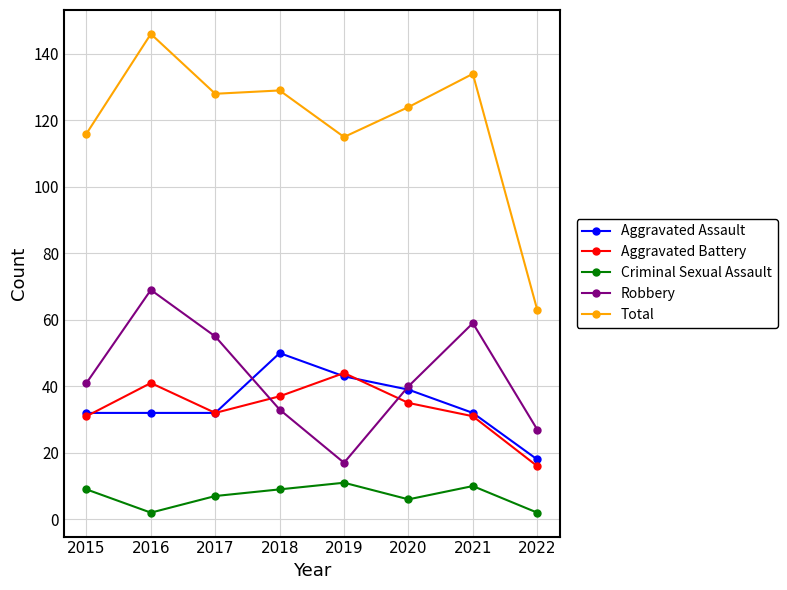

Does the chart display data point markers on the line(s)?

Yes